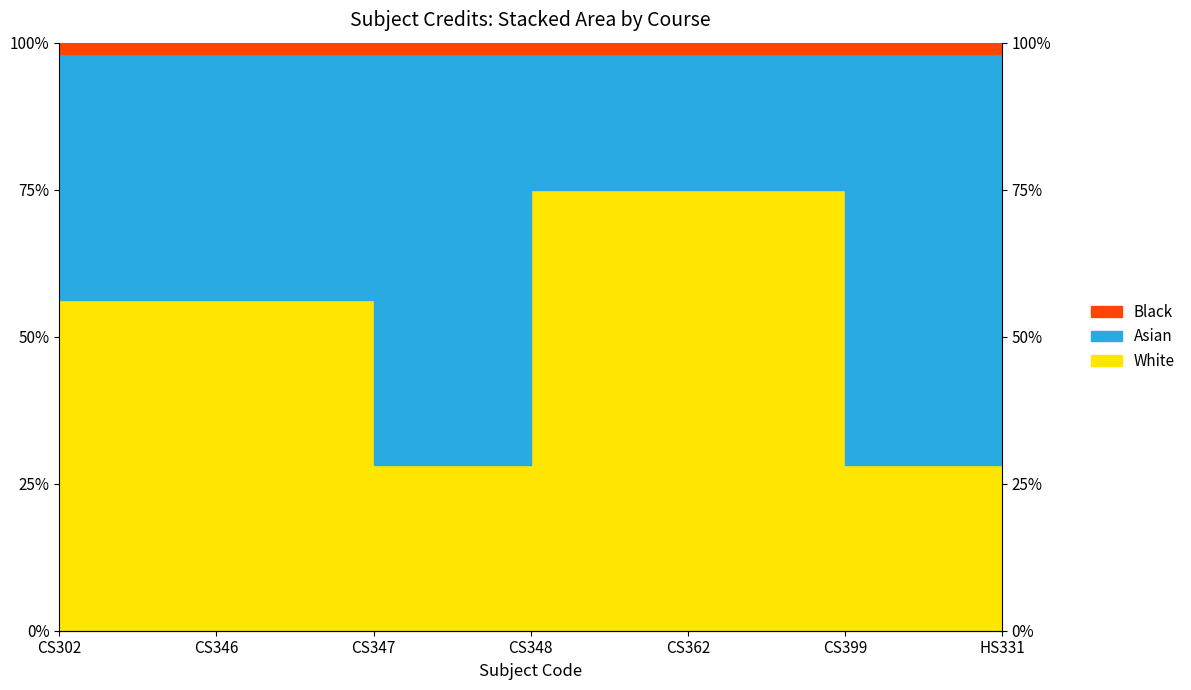

What is the maximum value shown in the chart?

75.0